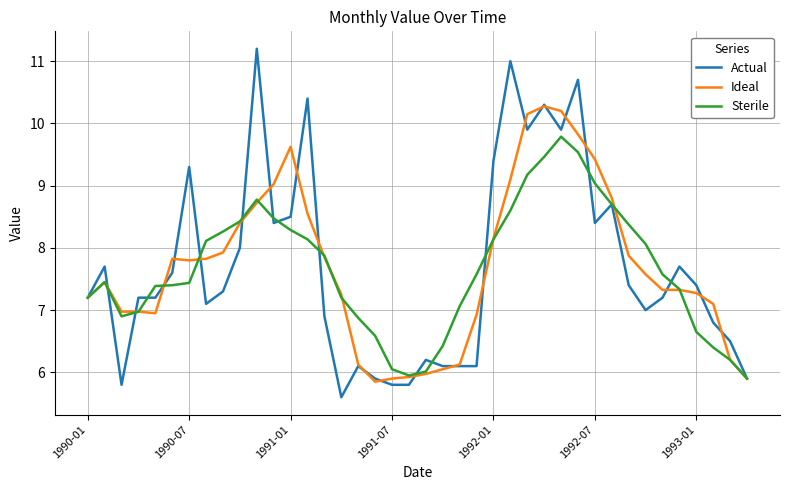

Which series has the widest spread of values?

Actual